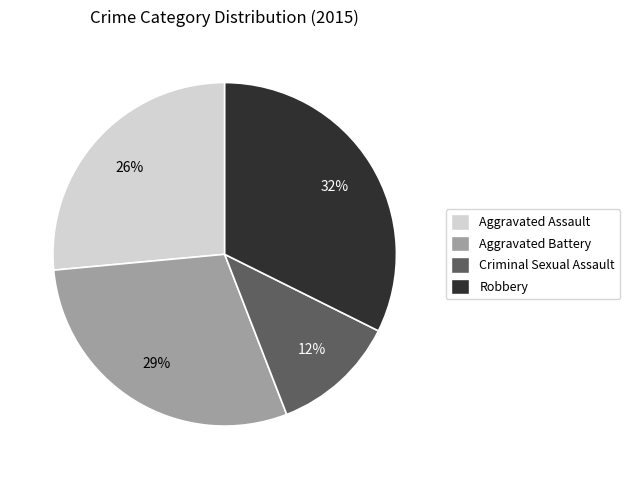

Does Aggravated Assault account for over 50% of the chart?

No